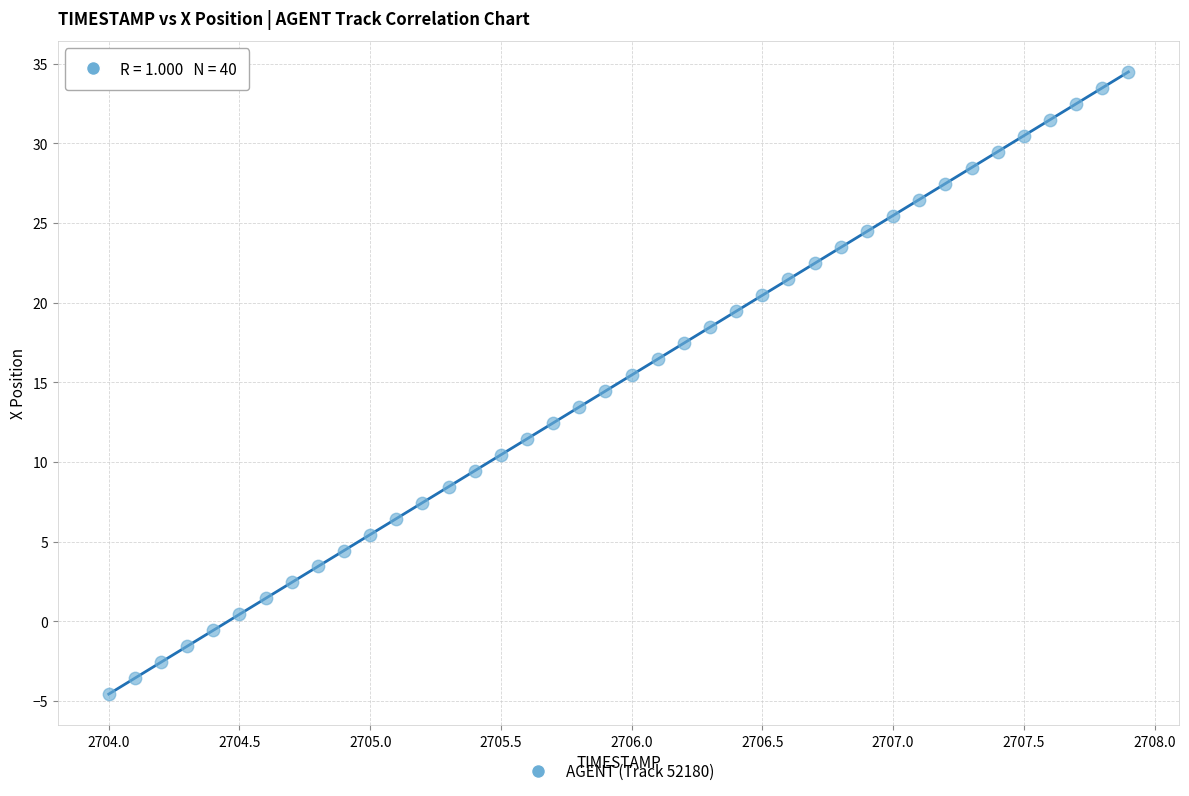

What is the range of X values (max minus min)?

3.9